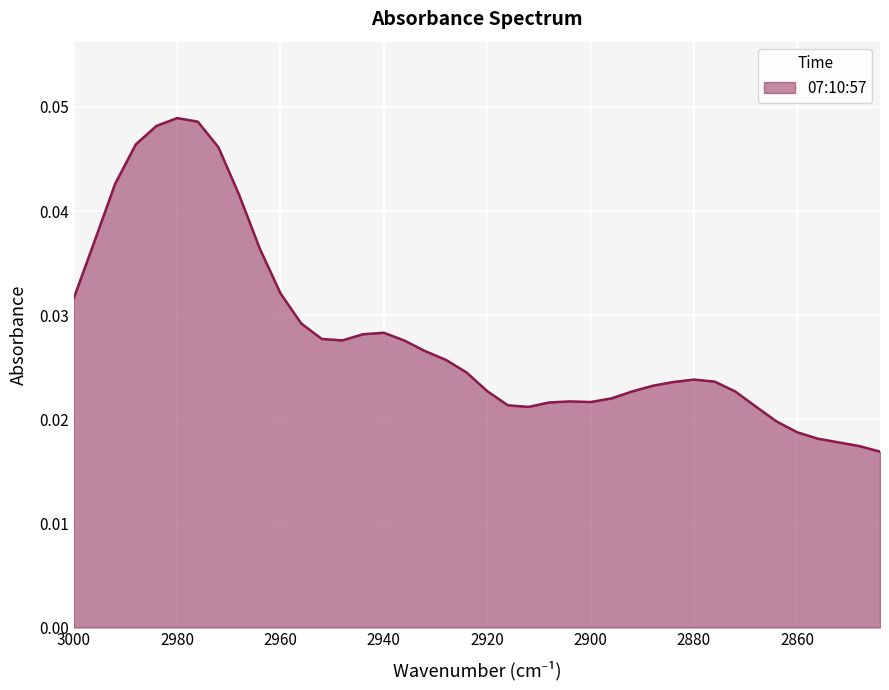

At which category does the data reach its first local peak?

2980